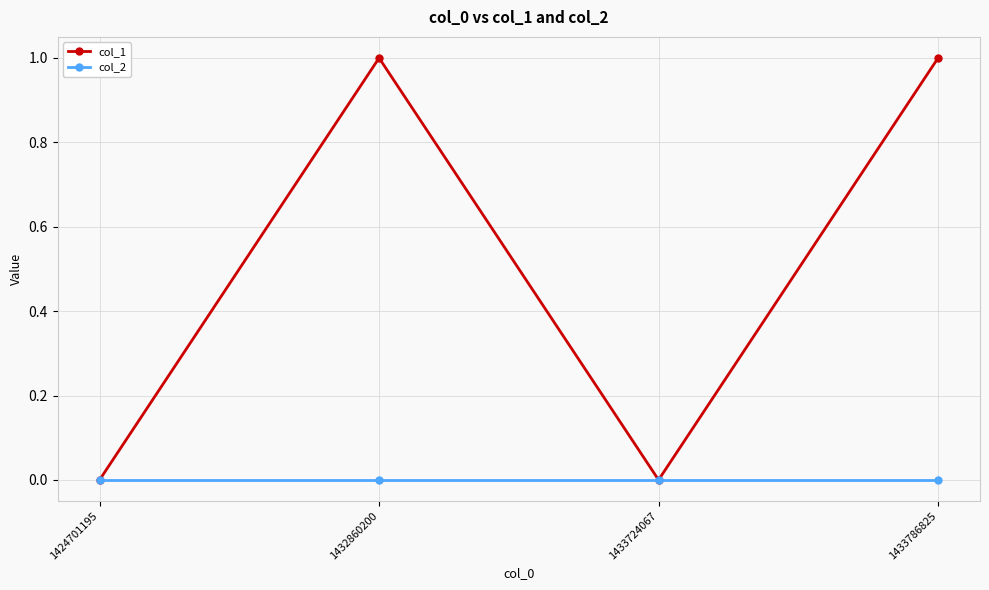

How many series are shown in this chart?

2